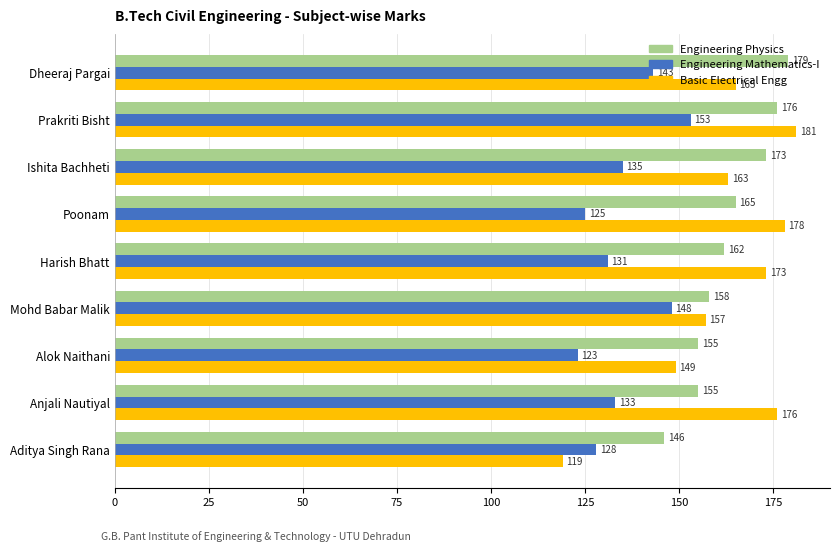

What is the maximum value for Engineering Physics?

179